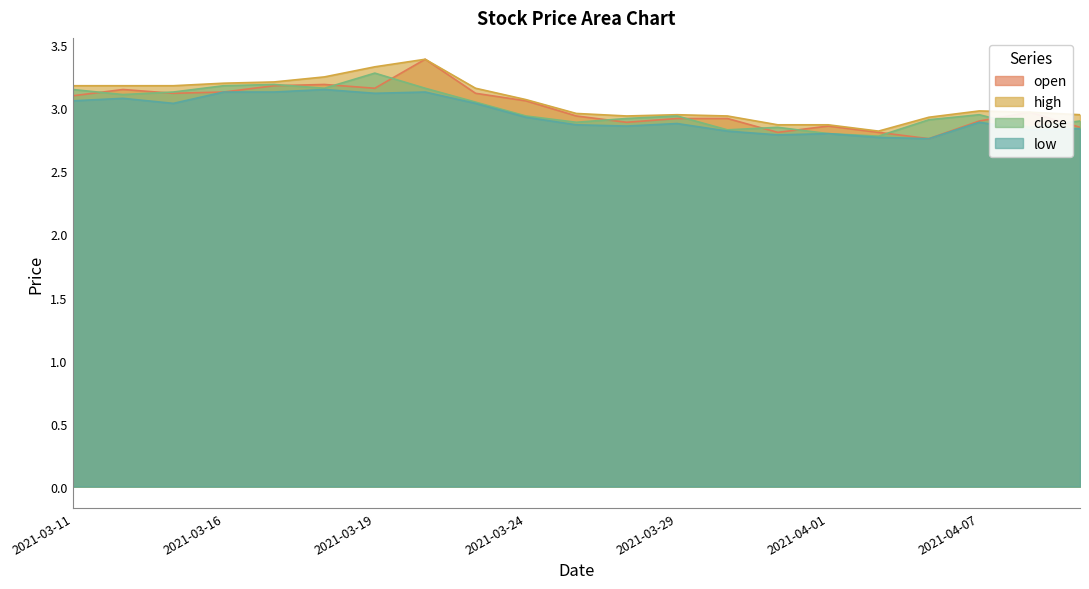

How many interior local valleys does the open series have?

5